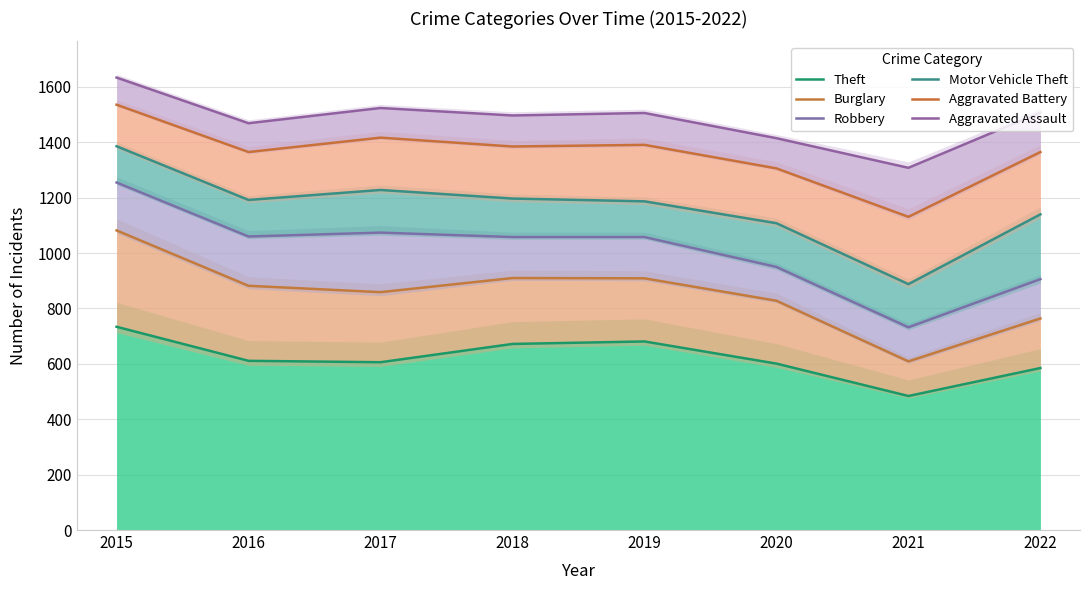

At which category does the chart reach its minimum across all series?

2021